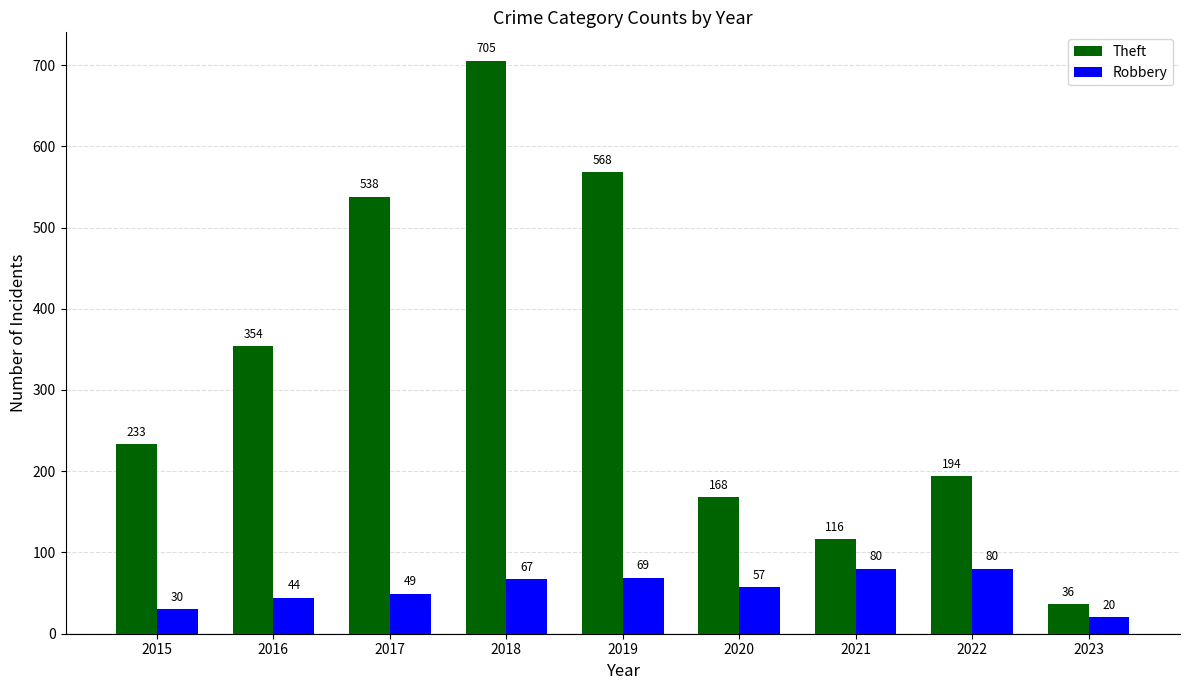

The value of Theft at 2023 is 36. True or false?

True